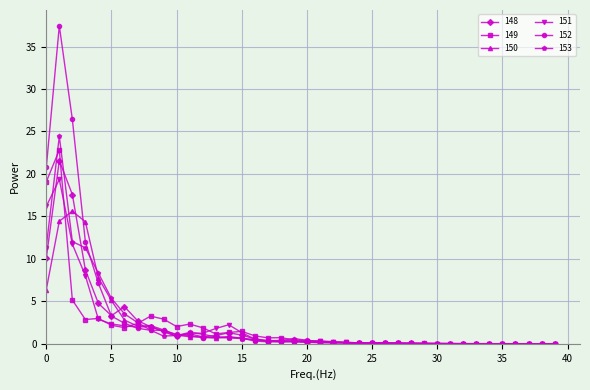

What is the average value of the 152 series?

3.0